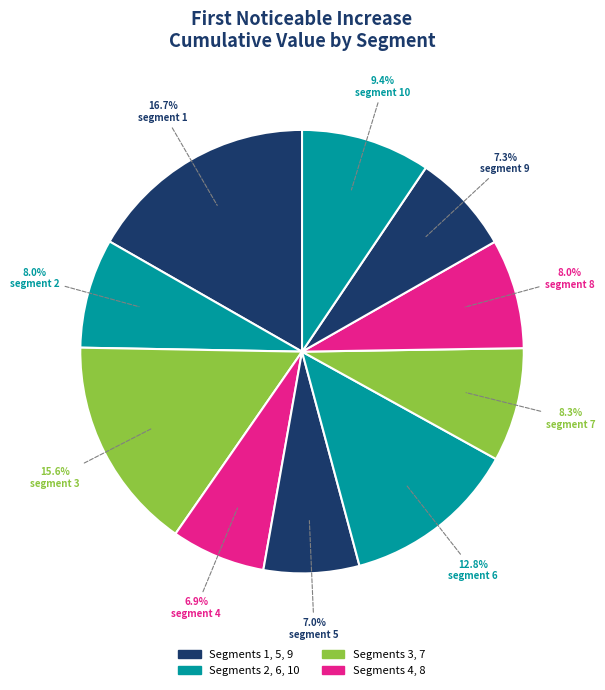

Is it true that segment 8 is 8% of the pie?

True